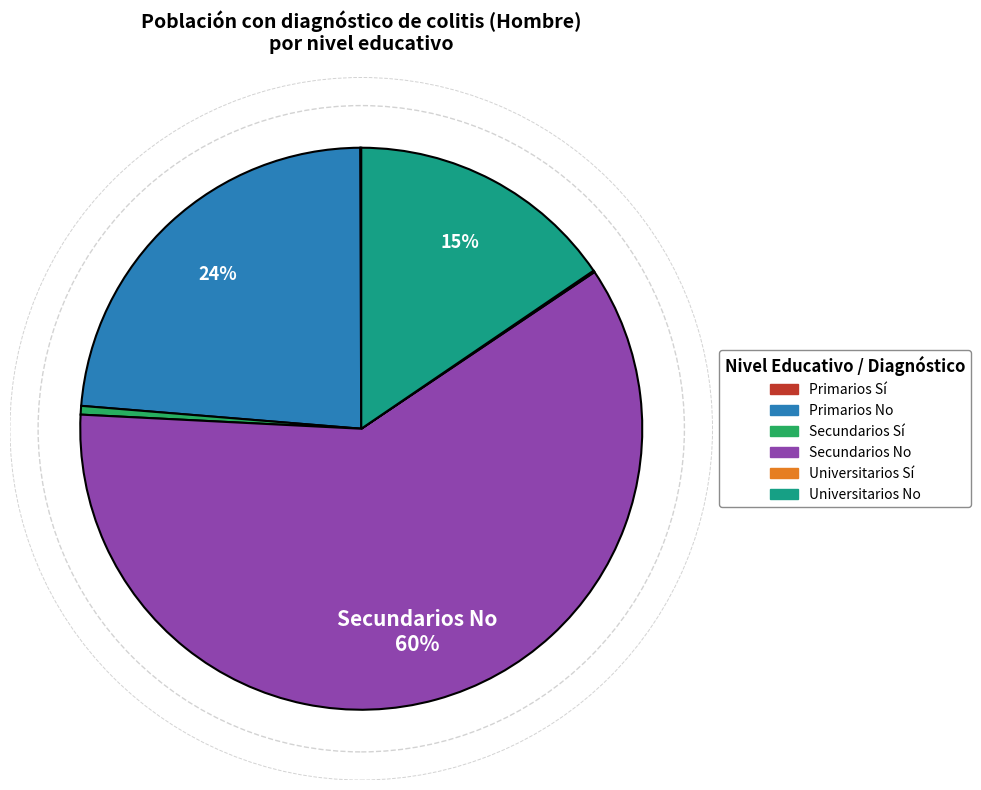

Is the sum of Secundarios No and Secundarios Sí greater than half?

Yes